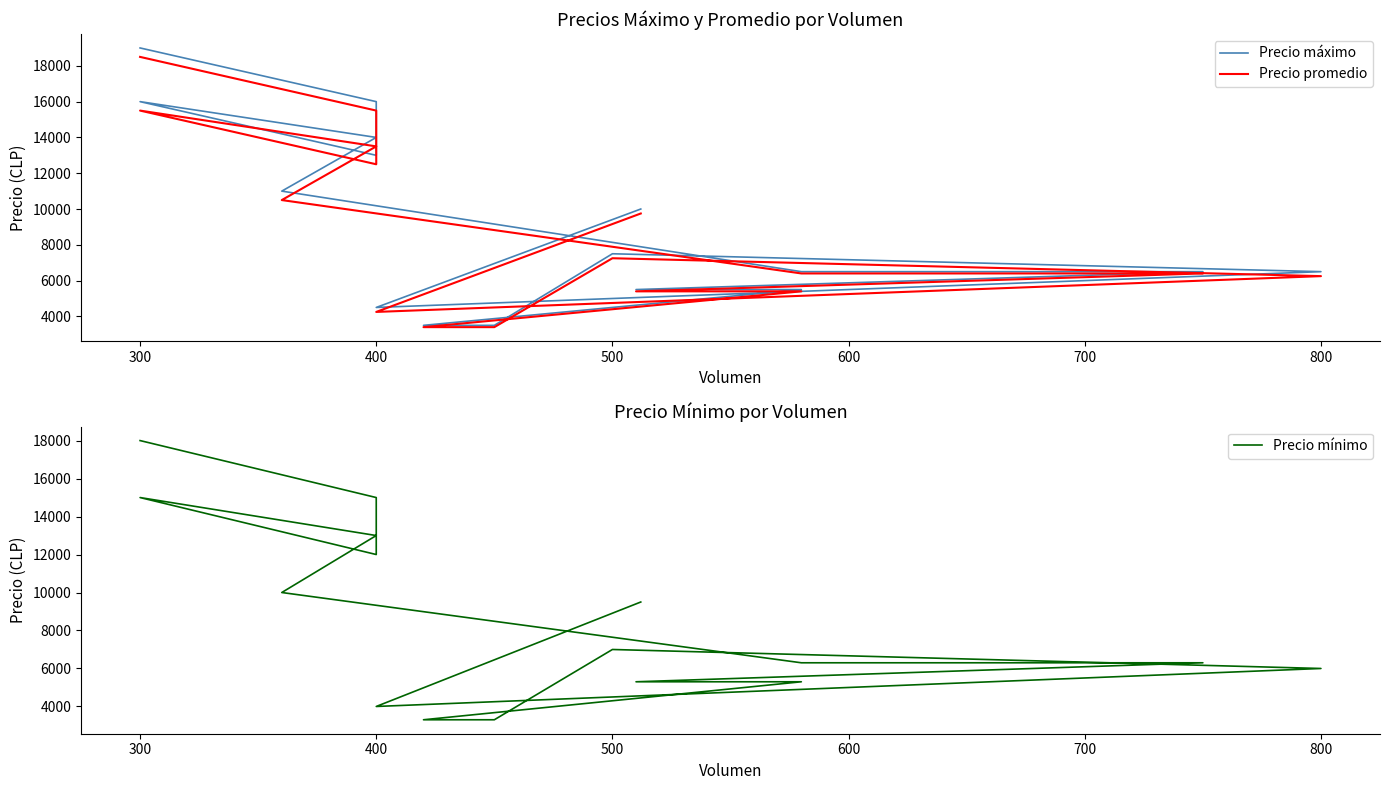

True or false: Precio máximo and Precio promedio cross at least once.

False